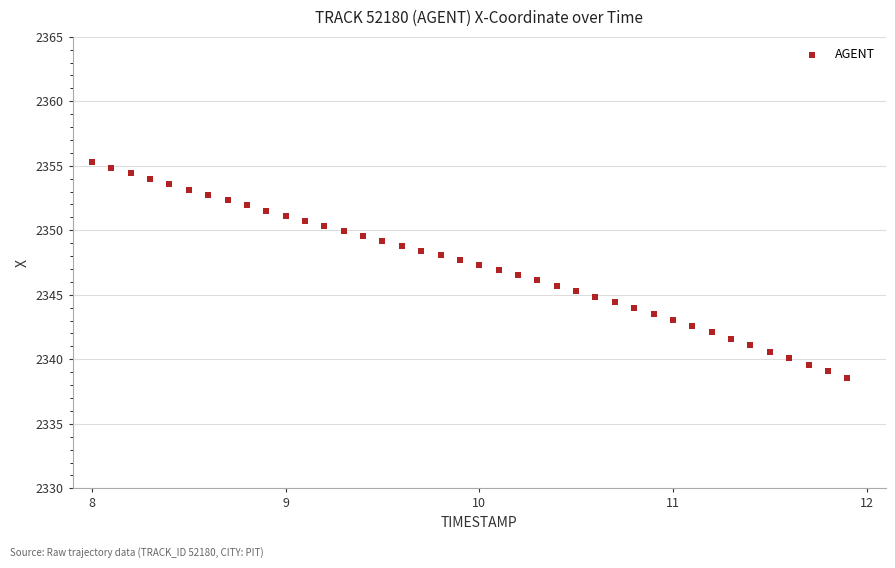

What is the range of X values (max minus min)?

3.9